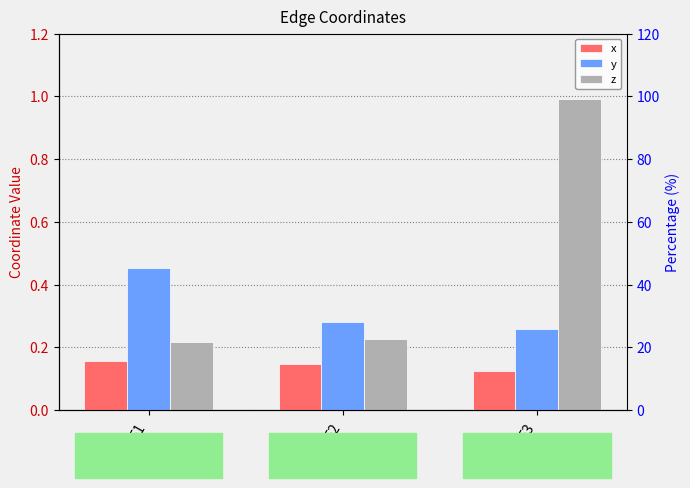

What is the value of the z bar at the 1st from the left?

0.2